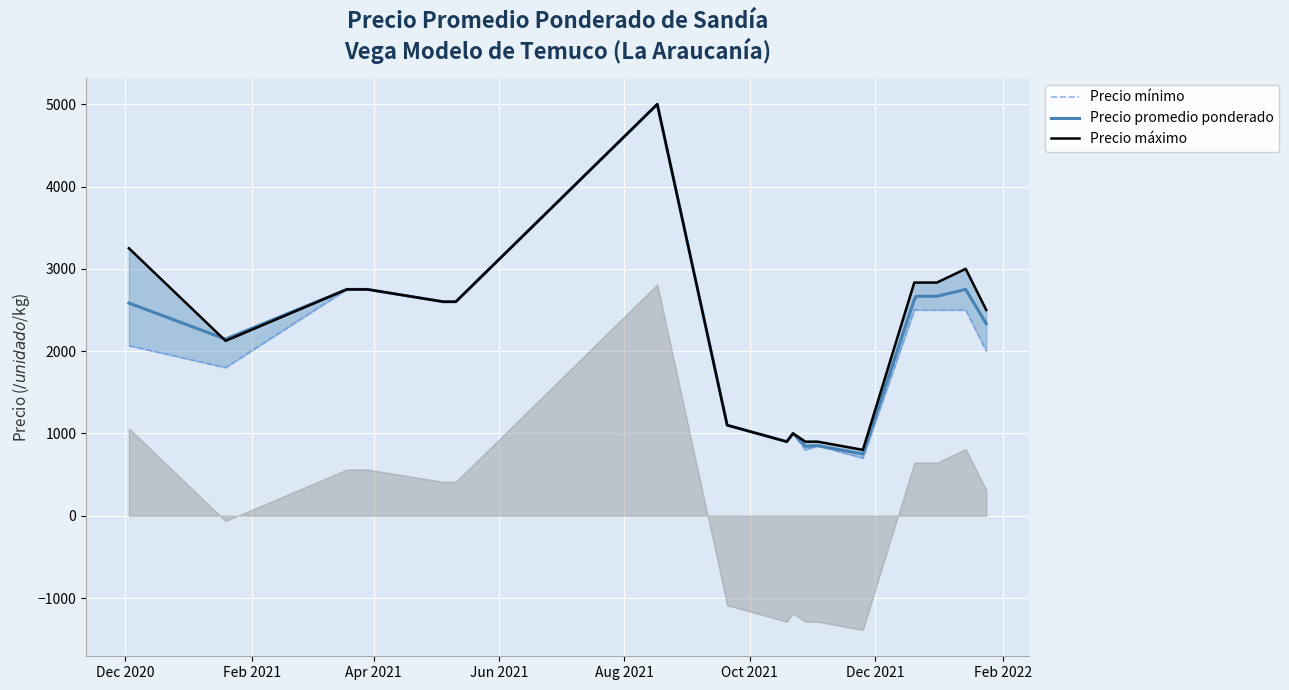

What is the highest value of the Precio promedio ponderado series?

5000